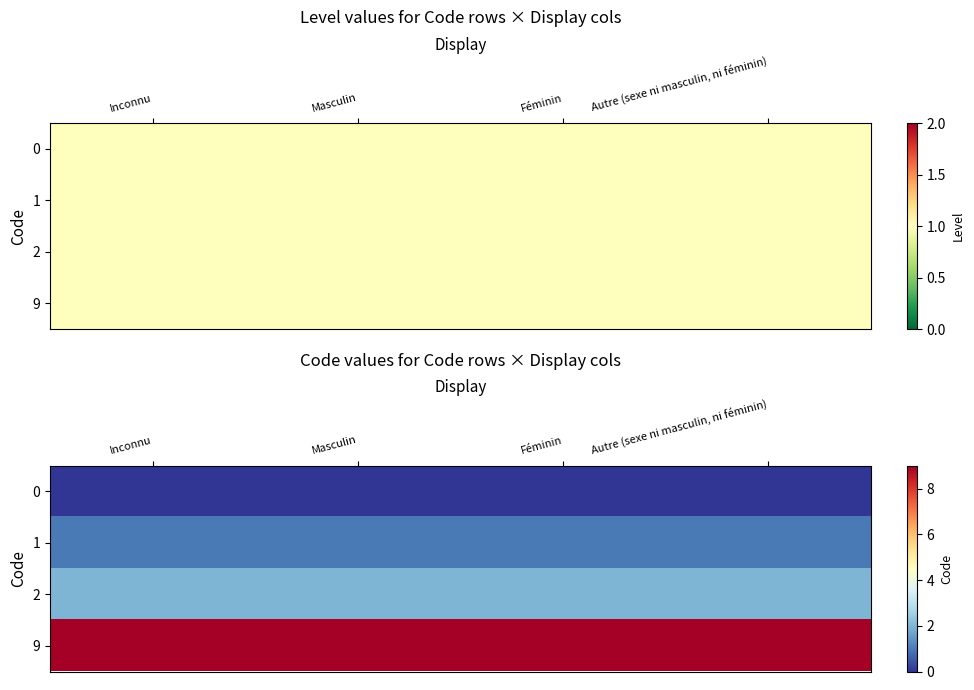

Is it true that 0 equals 0 at Autre (sexe ni masculin, ni féminin)?

True